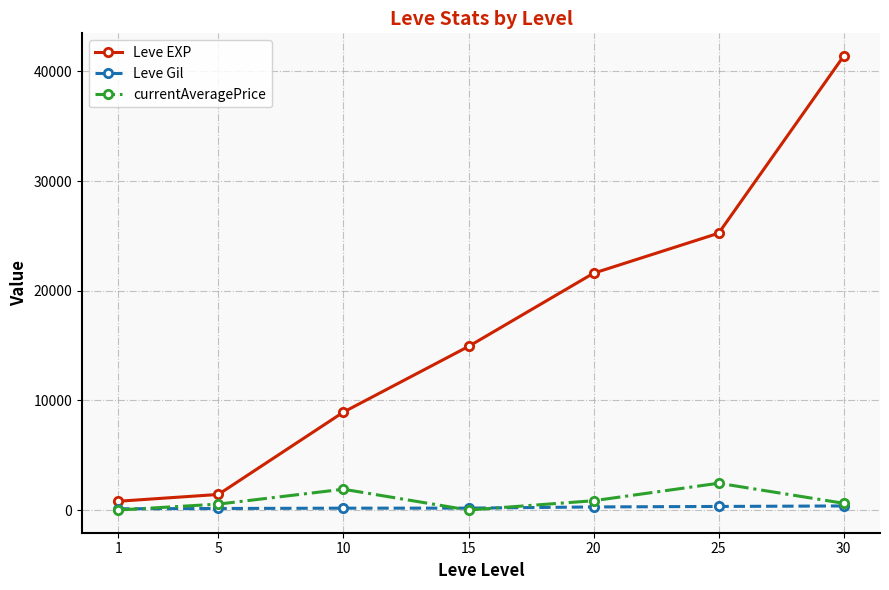

How many values in the Leve EXP series are below 14920?

3